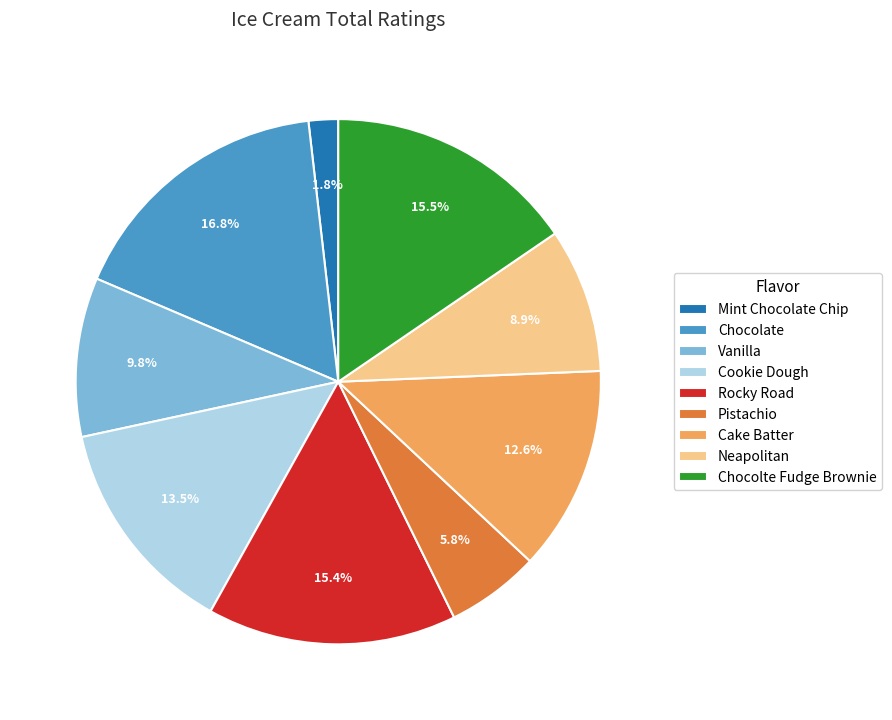

Does Pistachio represent more than half of the total?

No